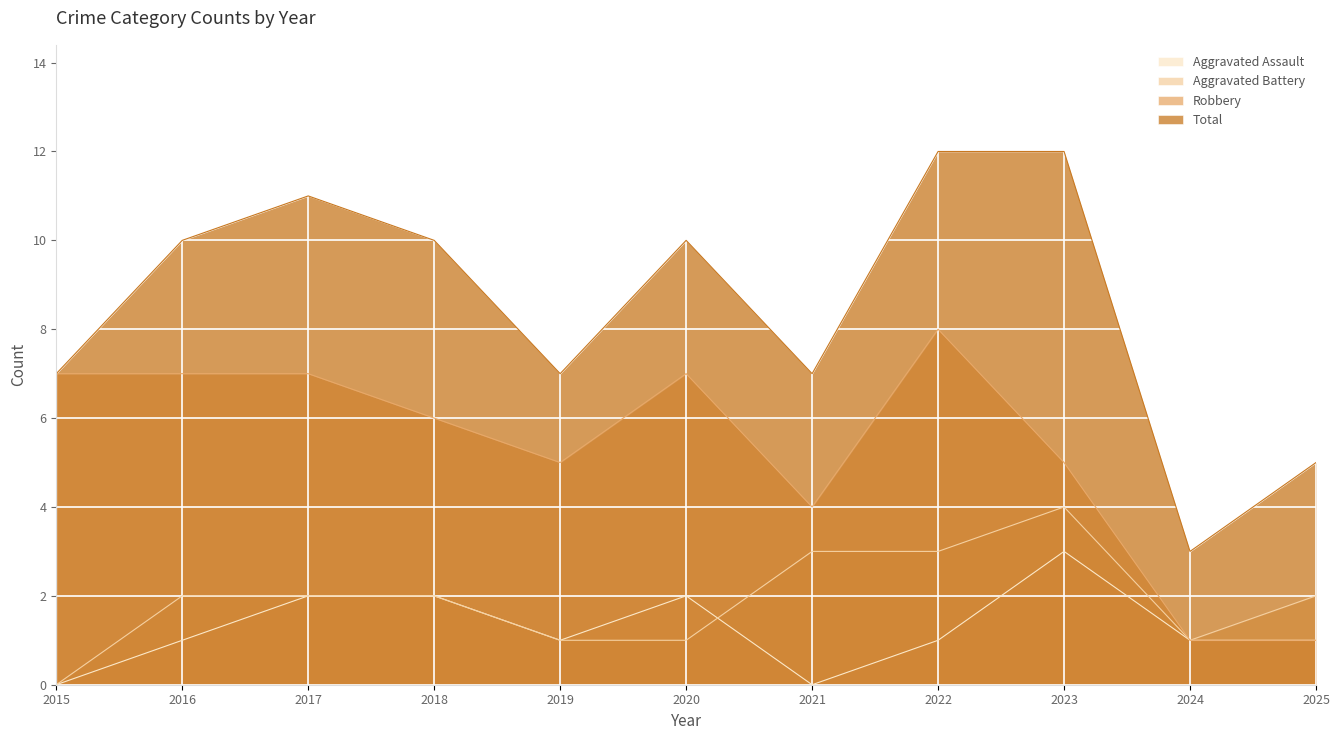

At which label is Robbery closest to 4?

2021